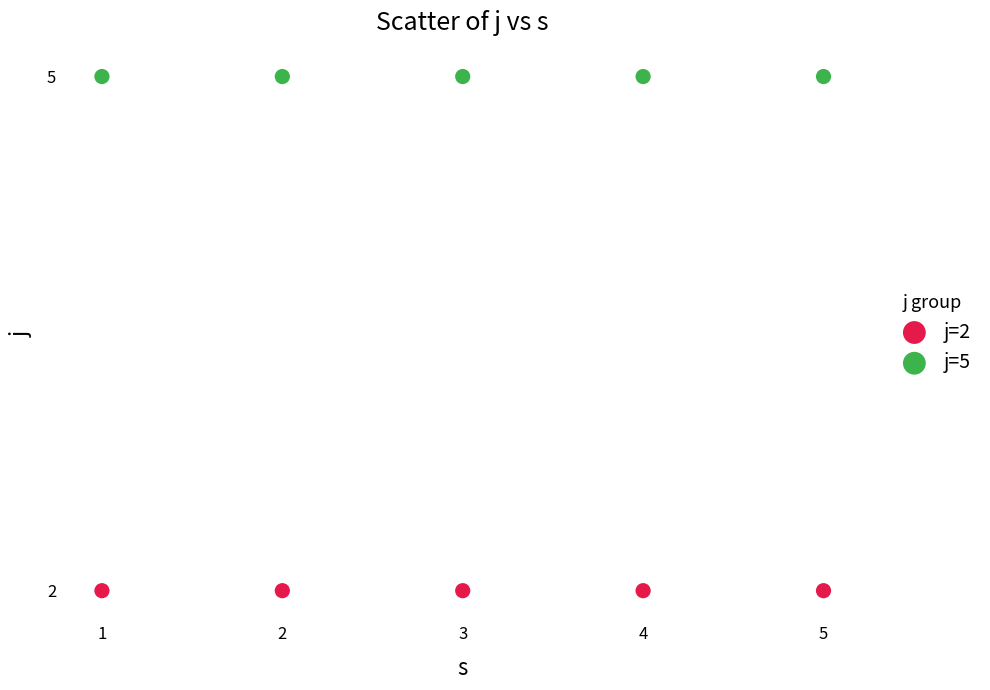

Which series reaches the minimum Y coordinate?

j=2